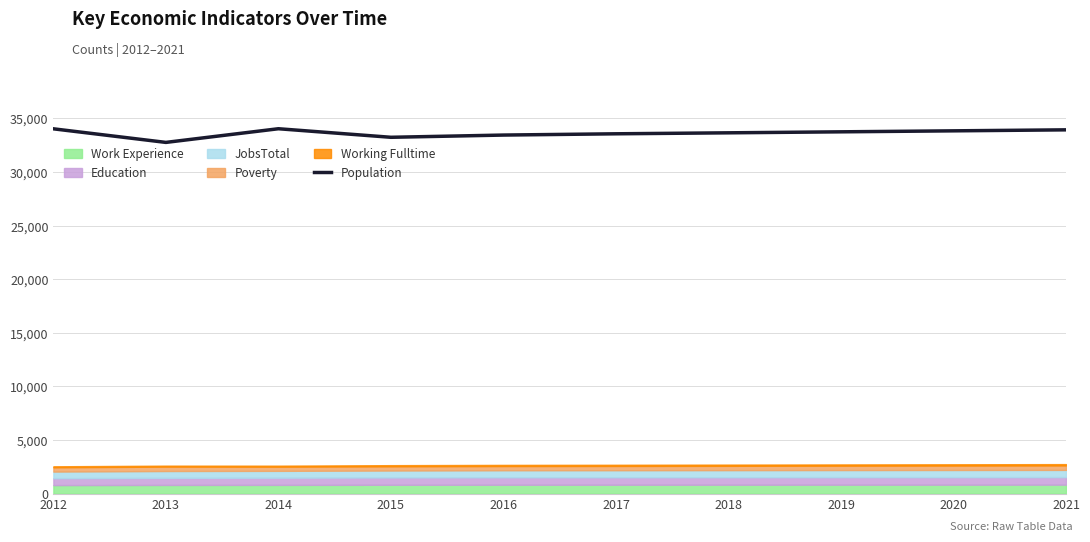

Which label corresponds to the smallest value in the chart?

2013